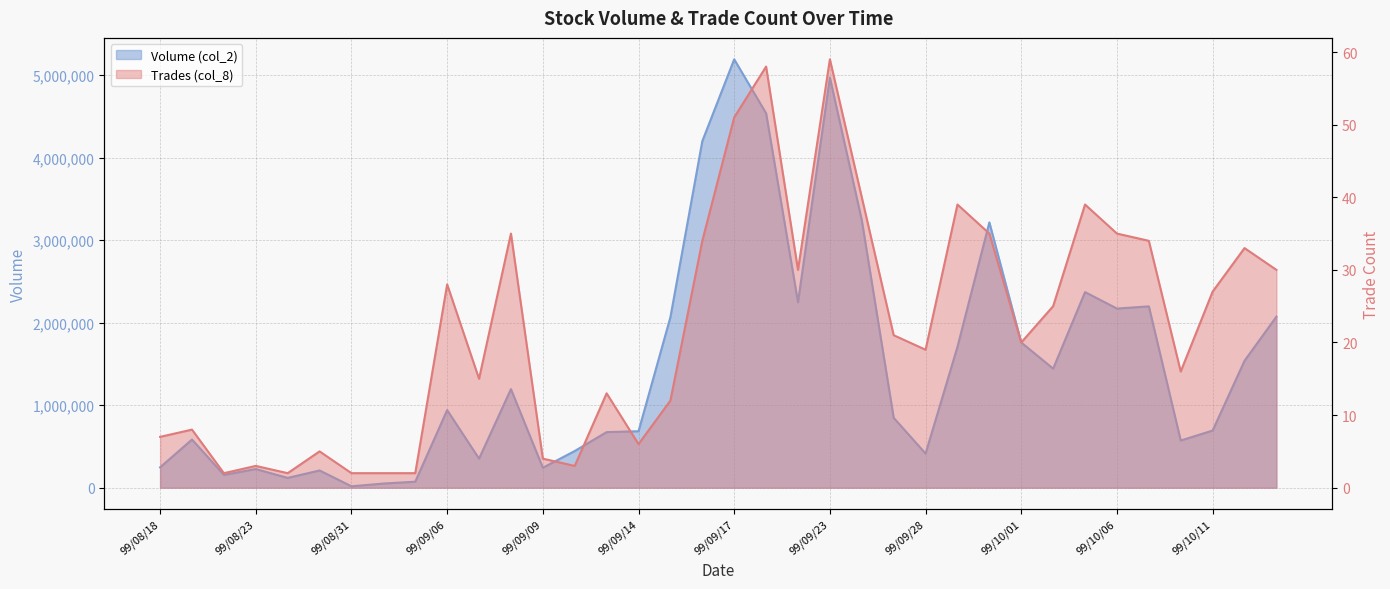

How many lines are shown in the chart?

2